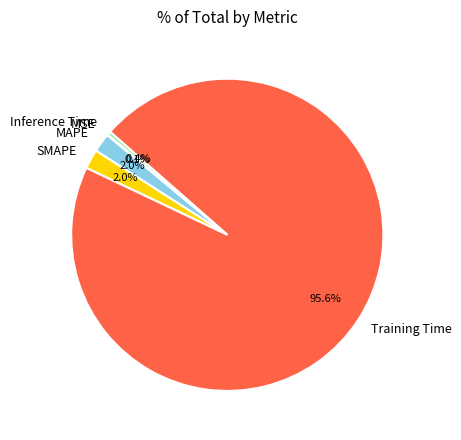

Which category has the biggest portion of the pie?

Training Time